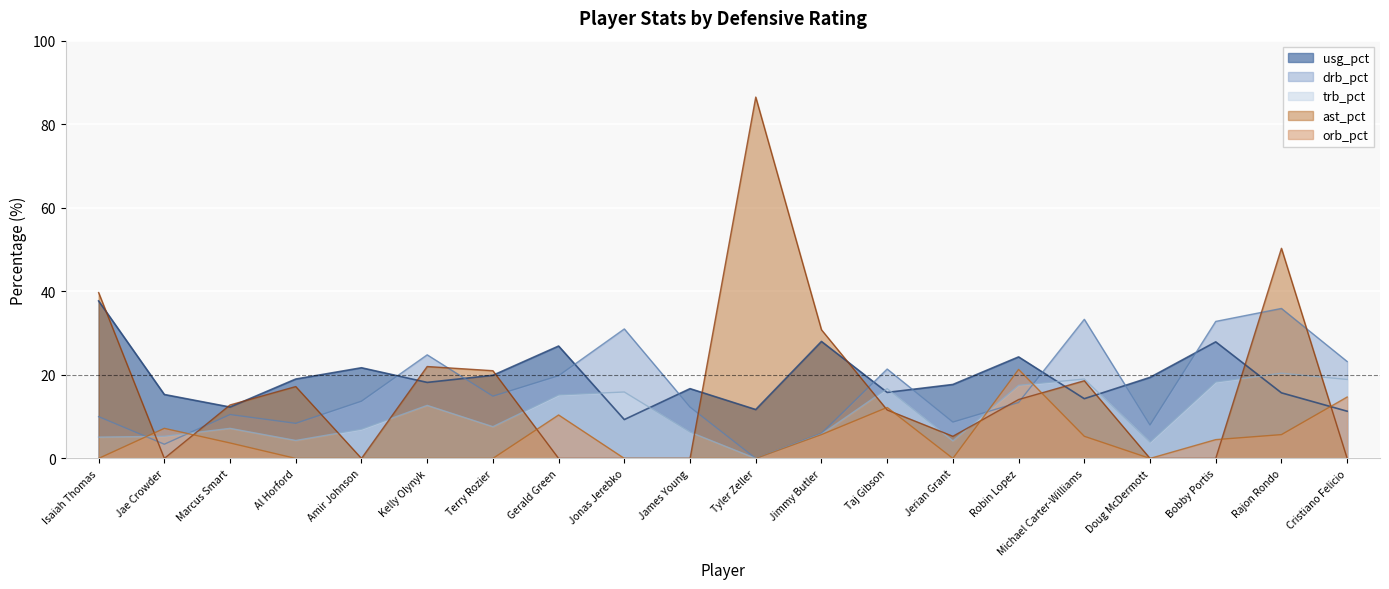

The value of usg_pct at Gerald Green is 26.9. True or false?

True